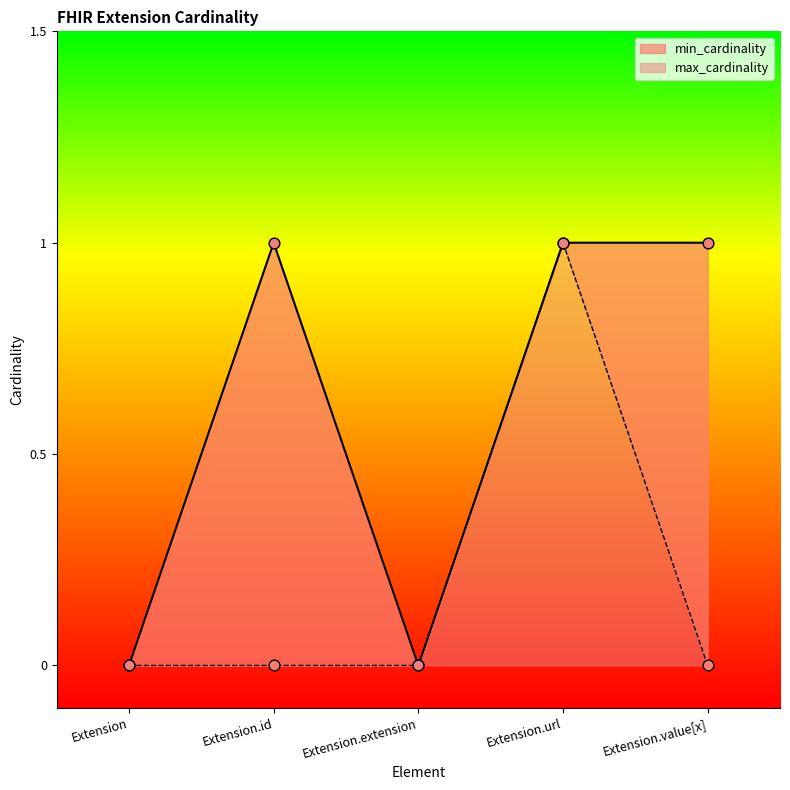

Which series contains the highest Y value?

min_cardinality